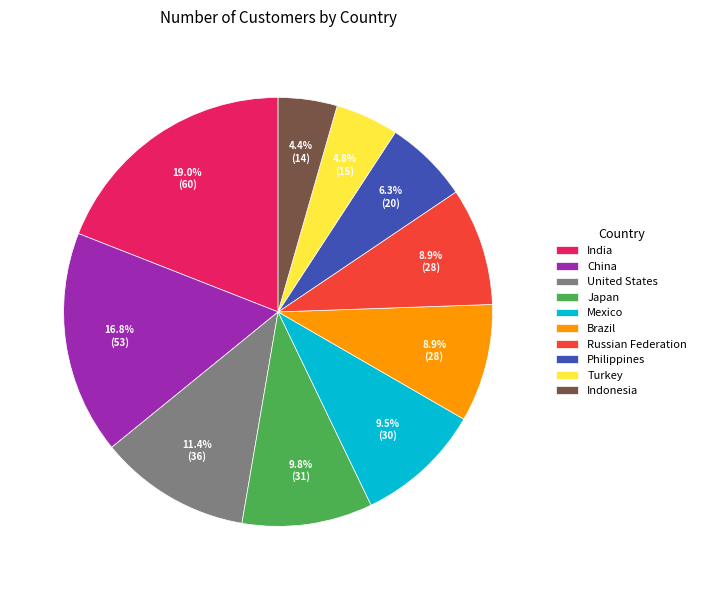

Is the sum of United States and Philippines greater than half?

No